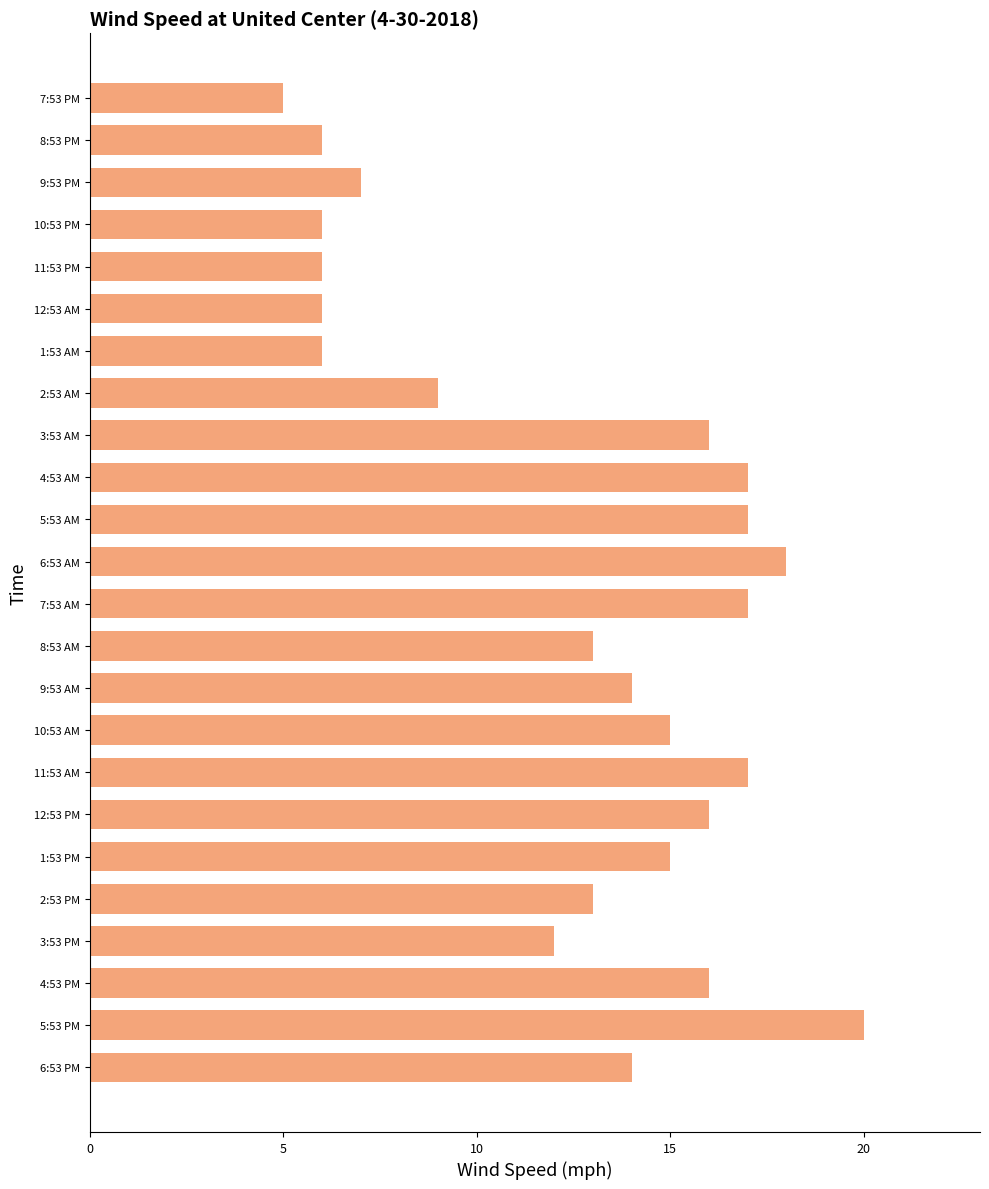

The chart shows a value of 6 at 1:53 AM. True or false?

True